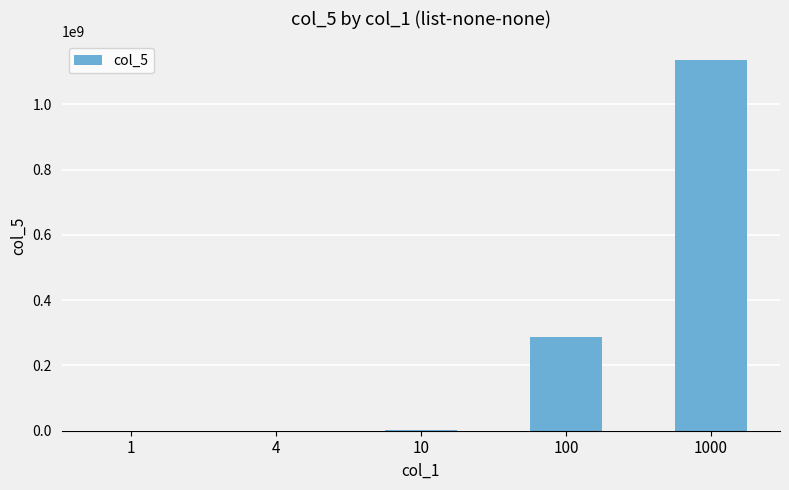

The chart shows a value of 287285365 at 100. True or false?

True